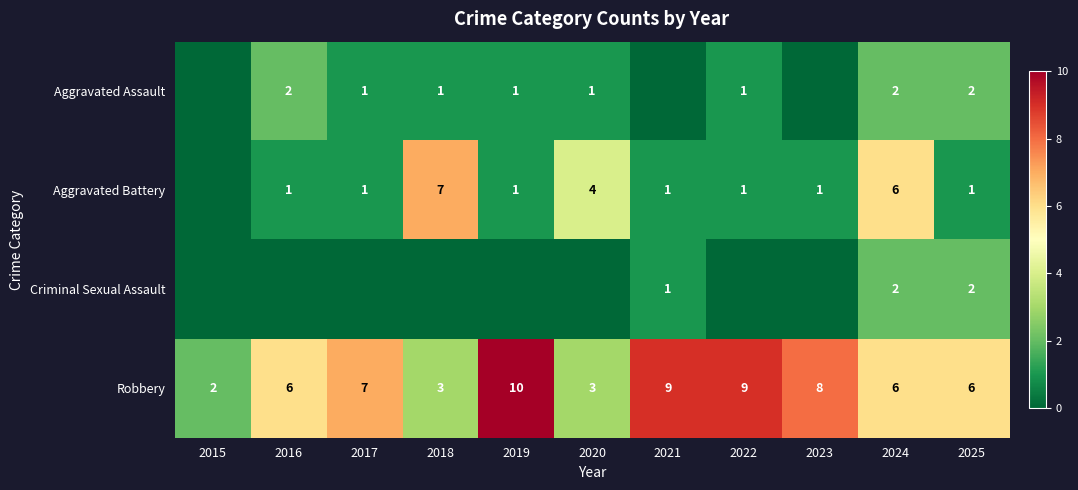

Is the value of Aggravated Battery at 2021 greater than the value of Robbery at 2020?

No